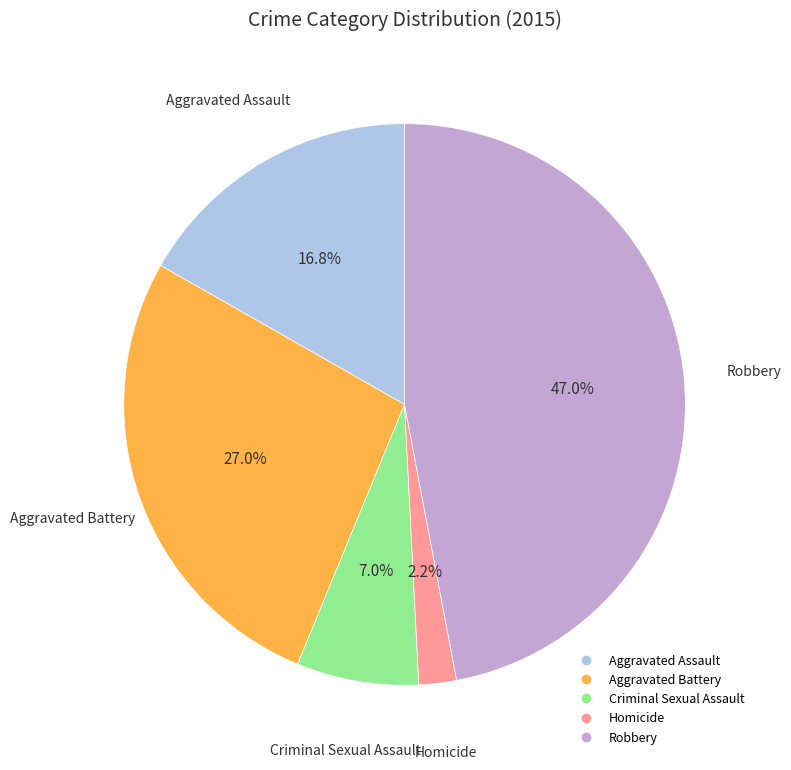

Rank the categories by value from lowest to highest.

Homicide, Criminal Sexual Assault, Aggravated Assault, Aggravated Battery, Robbery